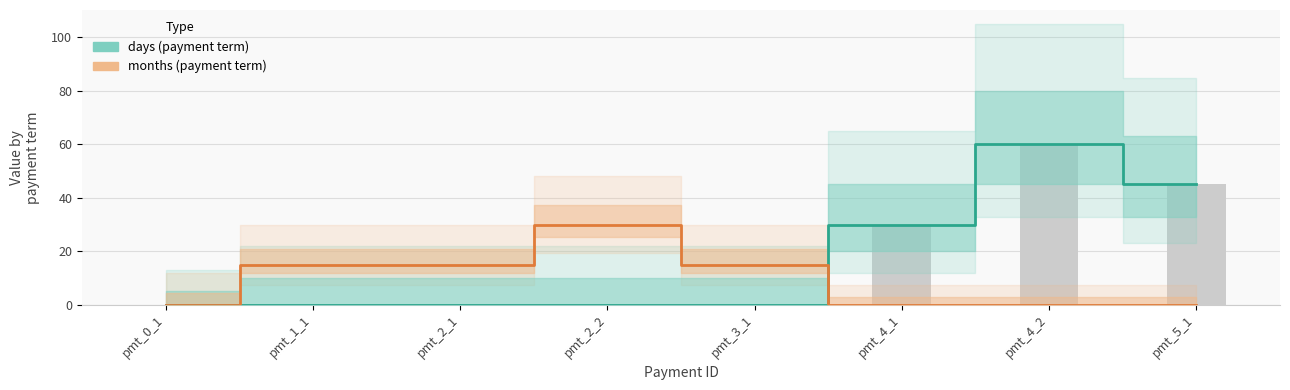

How many positive values does the days series have?

3